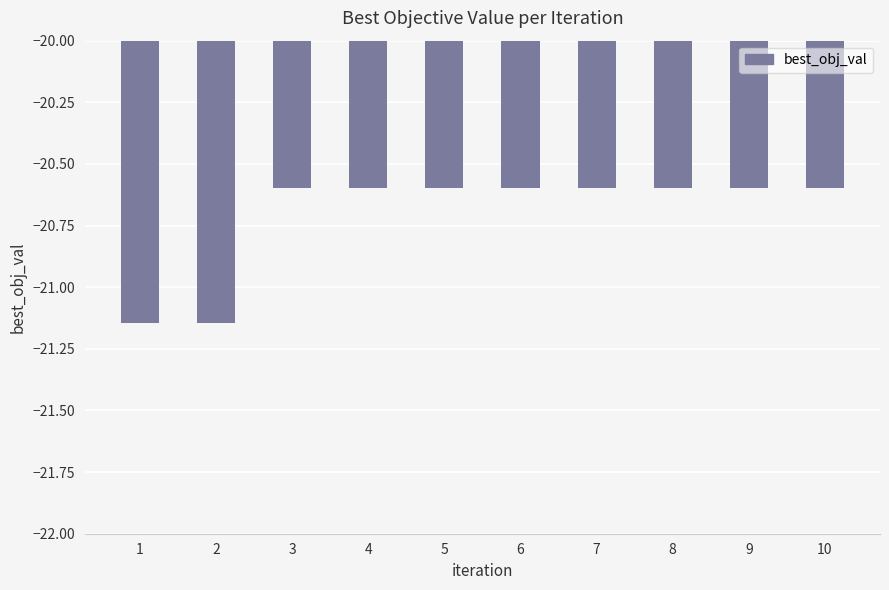

What is the maximum value shown in the chart?

-20.6